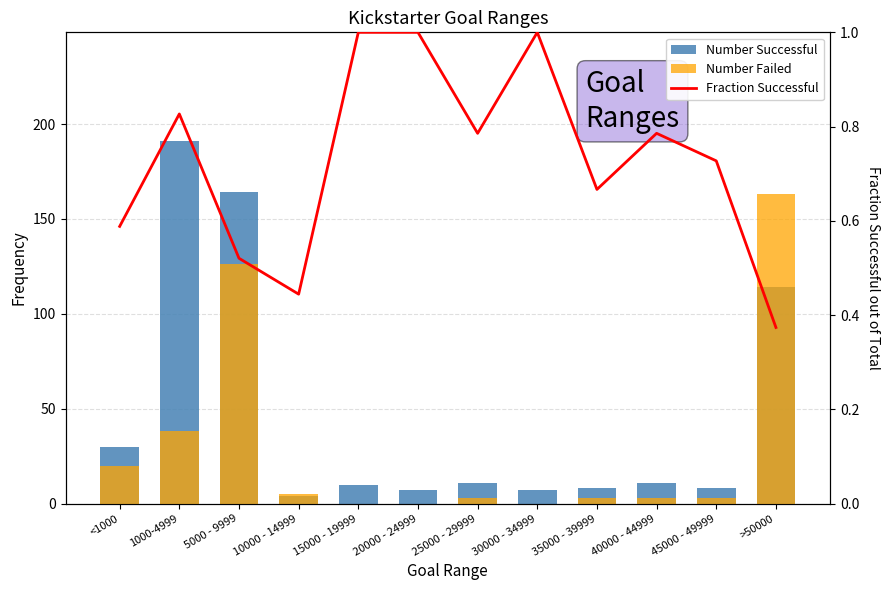

Rank the series by their average value, from lowest to highest.

Fraction Successful, Number Failed, Number Successful